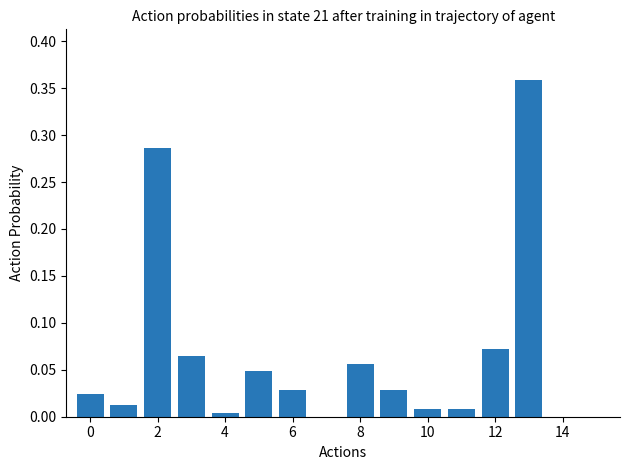

What is the sum of all values?

1.0